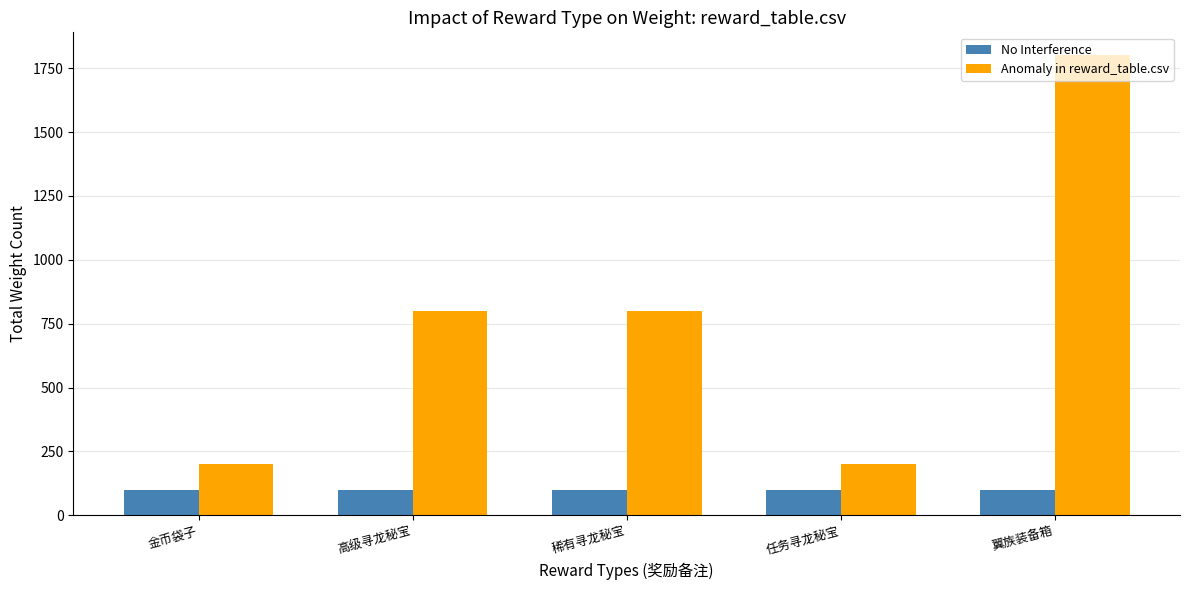

The Anomaly in reward_table.csv series shows 200 at 任务寻龙秘宝. True or false?

True